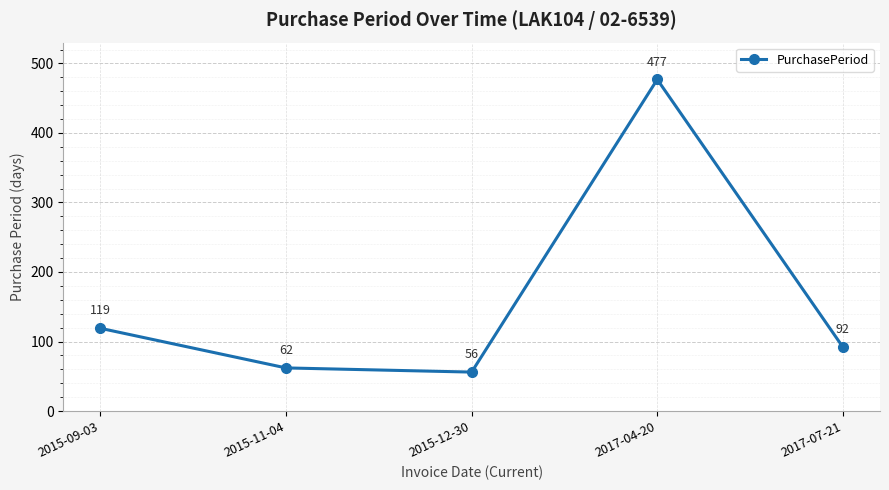

Where is the first local maximum?

2017-04-20